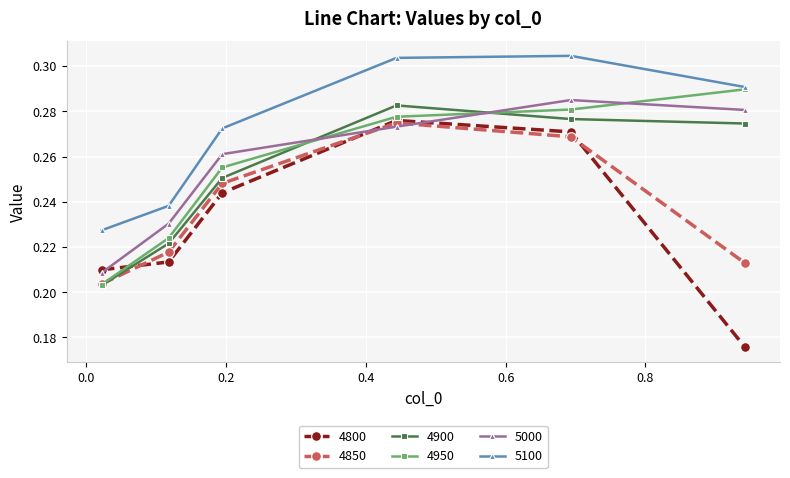

After their last crossing, which series has the higher values: 4950 or 5000?

4950